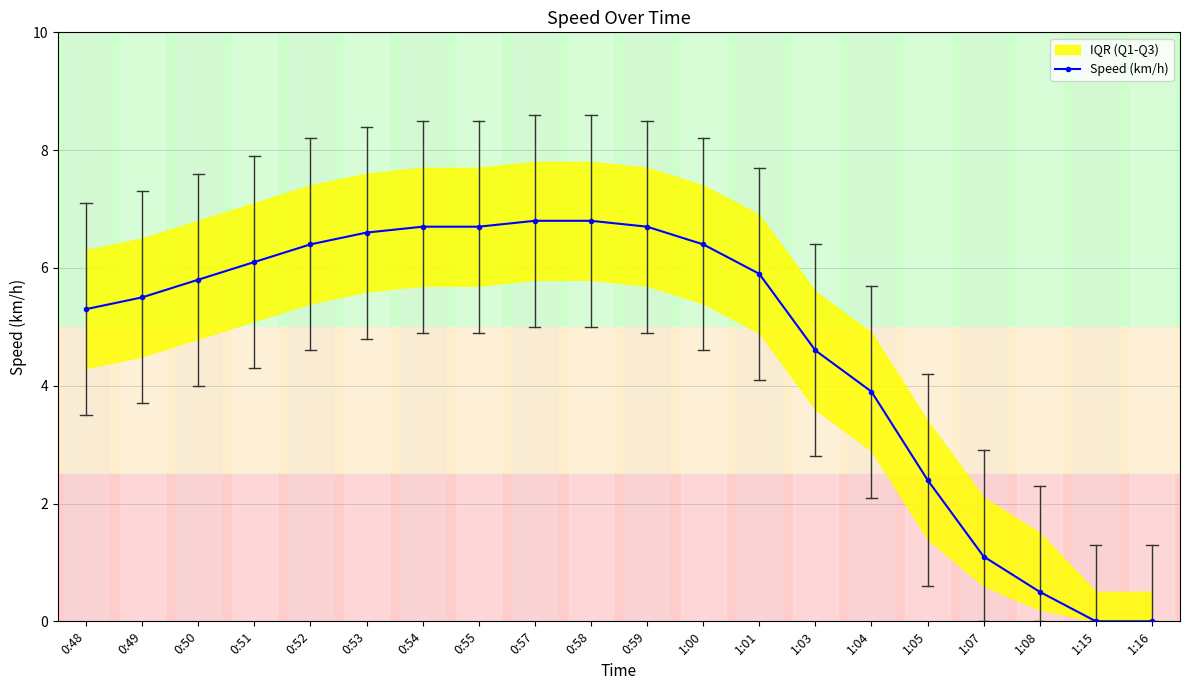

The chart shows a value of 9.6 at 0:49. True or false?

False